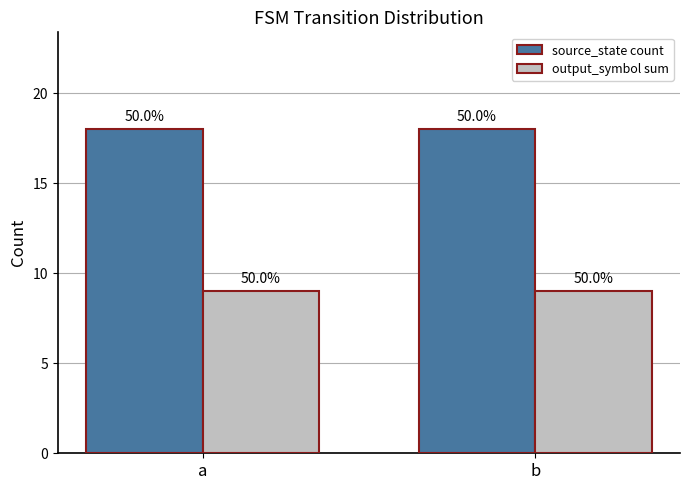

What is the spread (max minus min) of values at b?

9